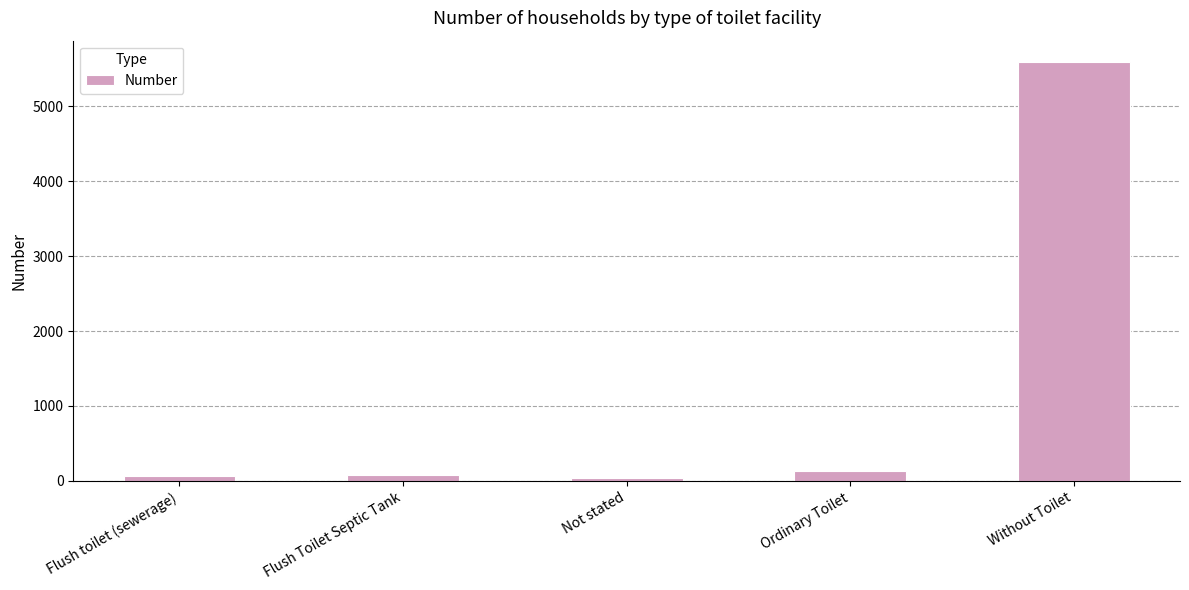

What is the minimum value shown in the chart?

39